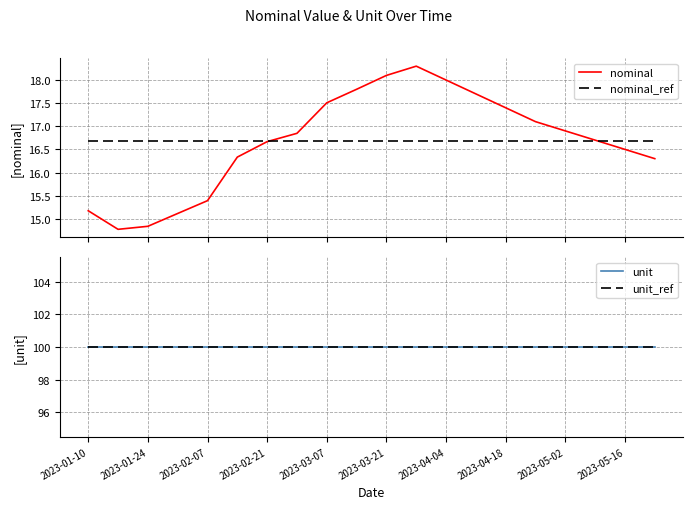

What are all the series names shown in the legend?

nominal, nominal_ref, unit, unit_ref